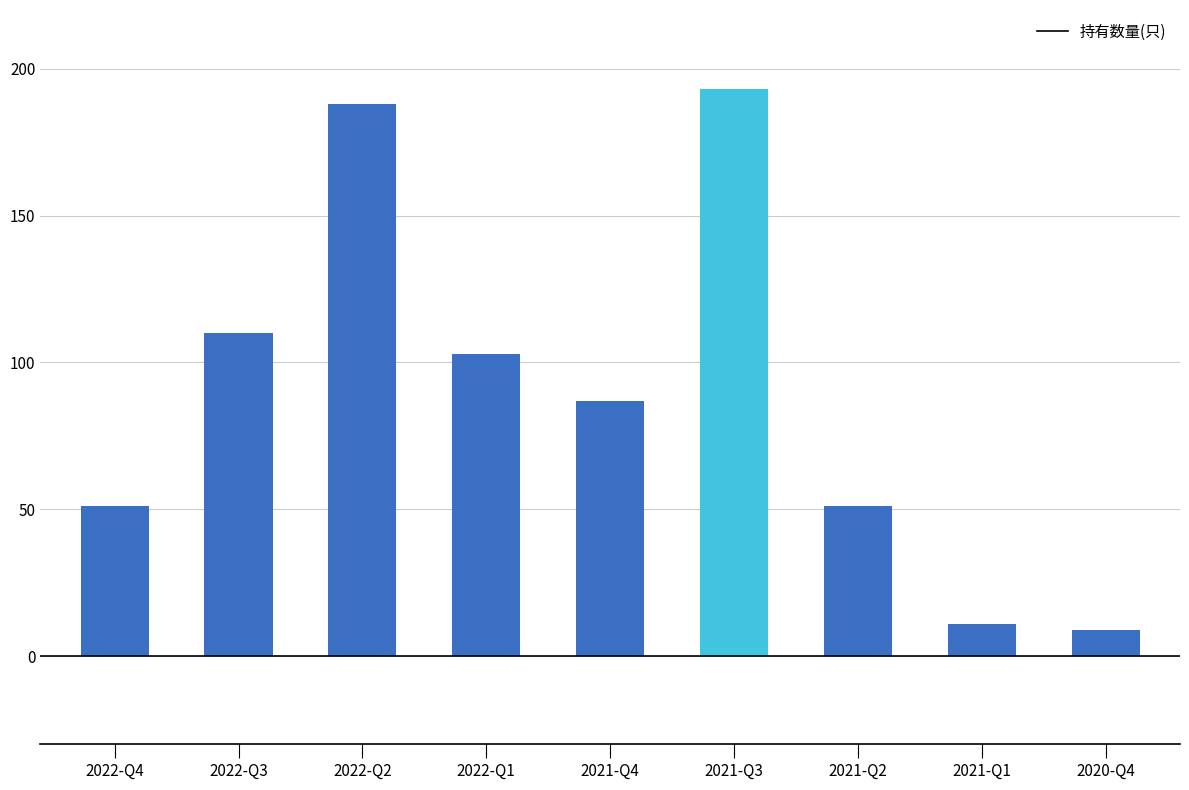

How many series are shown in this chart?

1